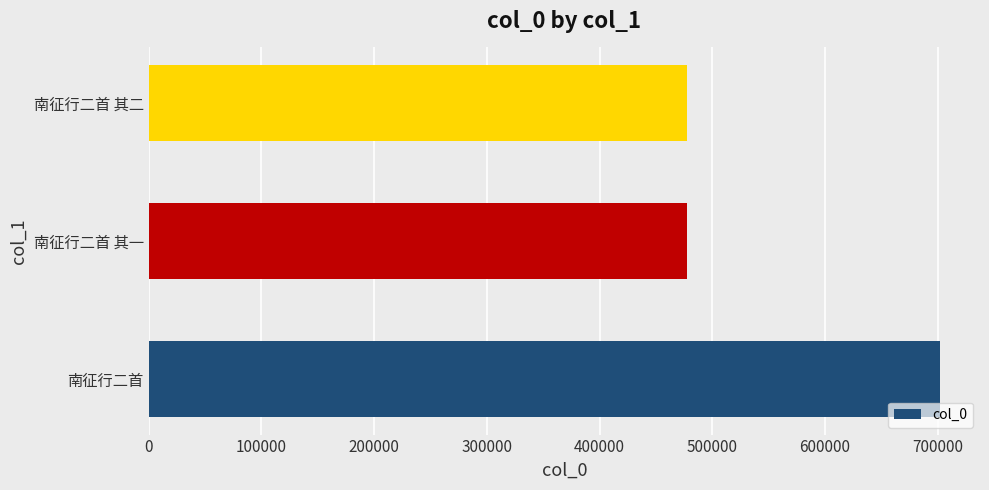

Which has a higher value, 南征行二首 or 南征行二首 其一?

南征行二首